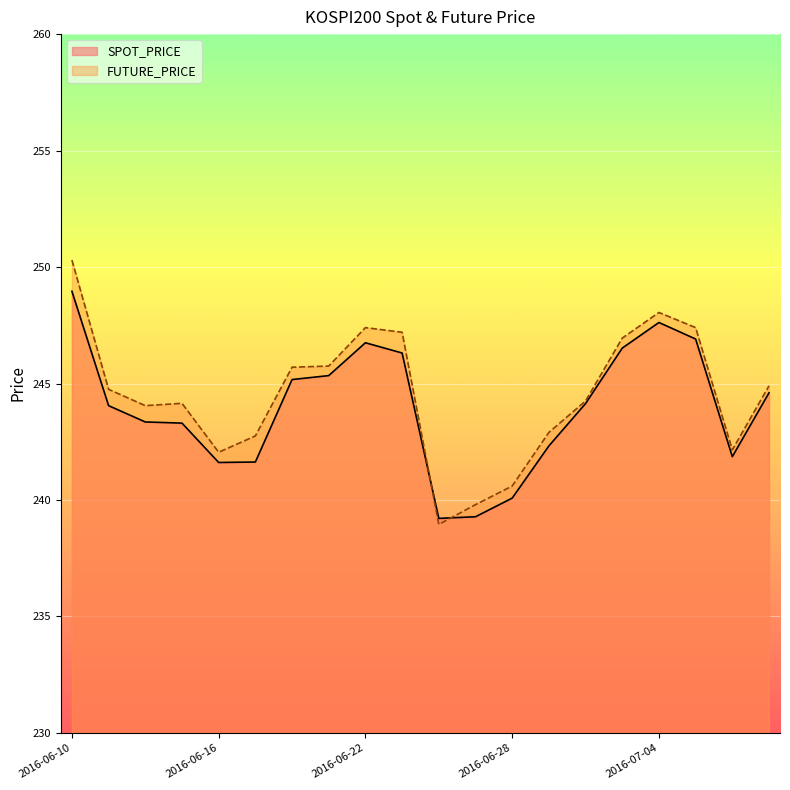

What is the average value of the FUTURE_PRICE series?

244.5